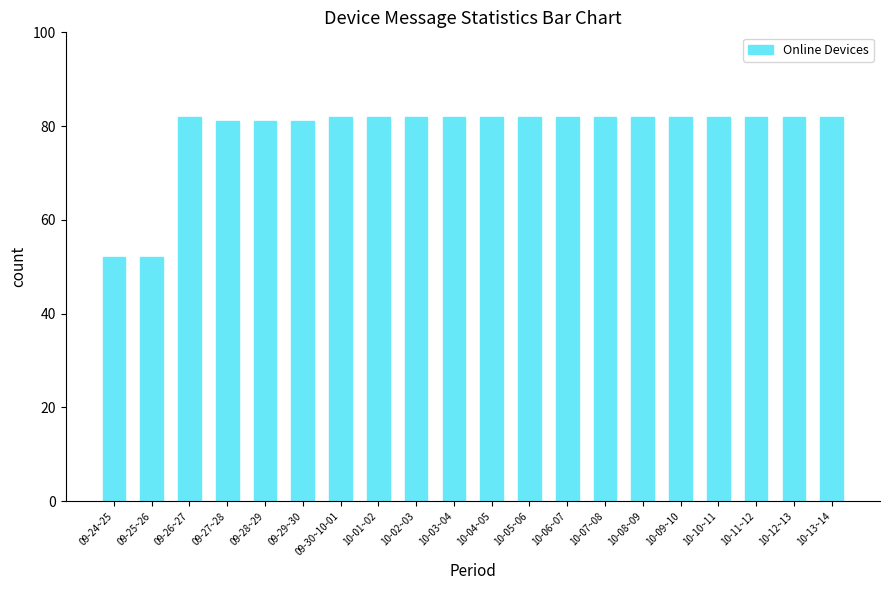

What is the label of the 18th bar from the left?

10-11~12